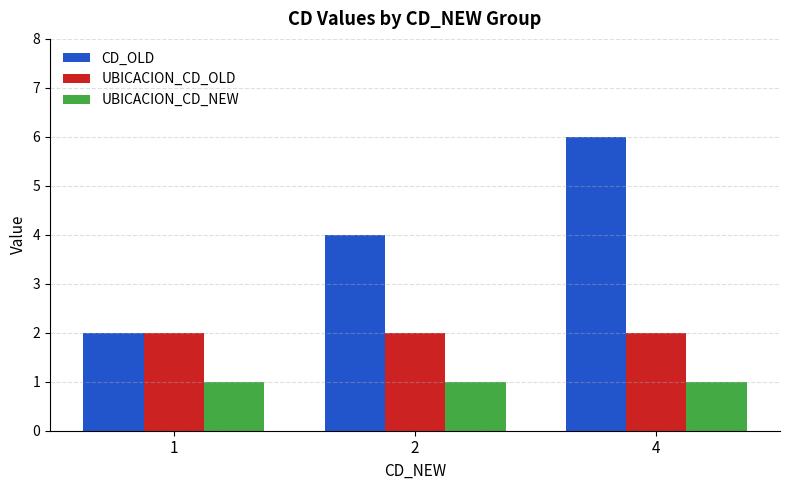

What is the value of the UBICACION_CD_NEW bar at the 1st from the left?

1